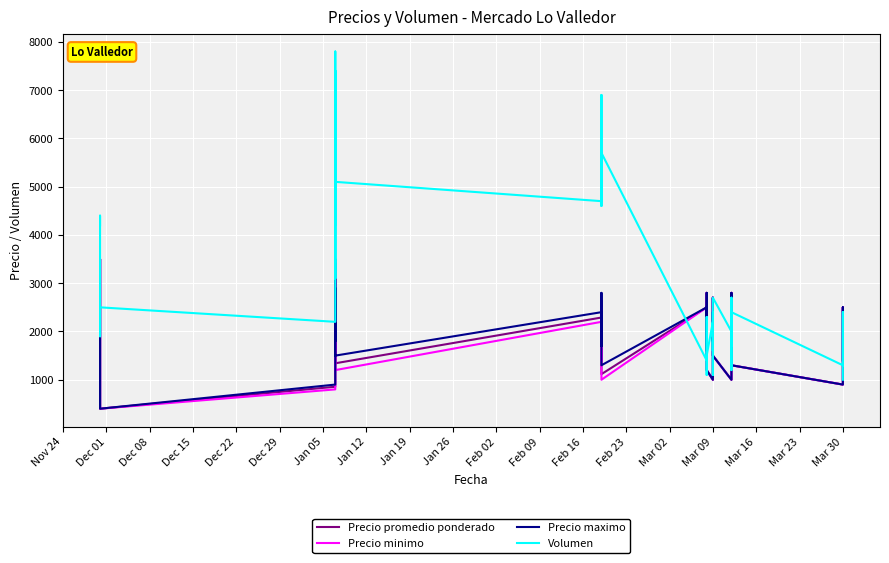

True or false: Volumen has more than 1 interior local peaks.

True